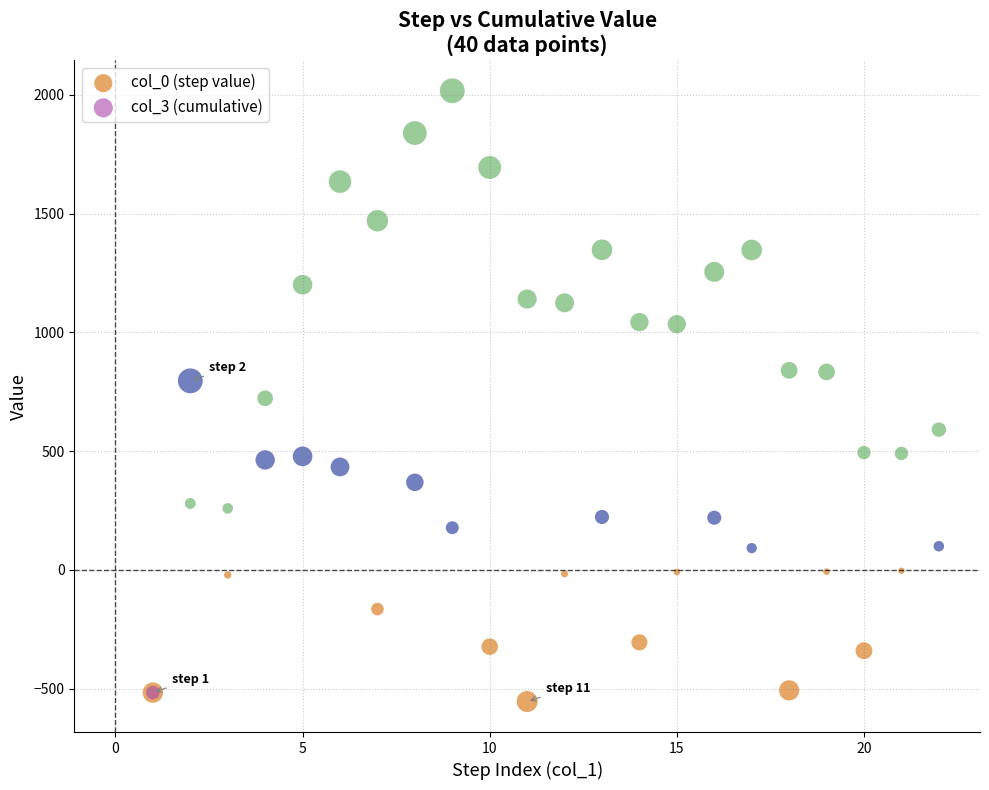

Which series contains the highest Y value?

col_3 (cumulative)